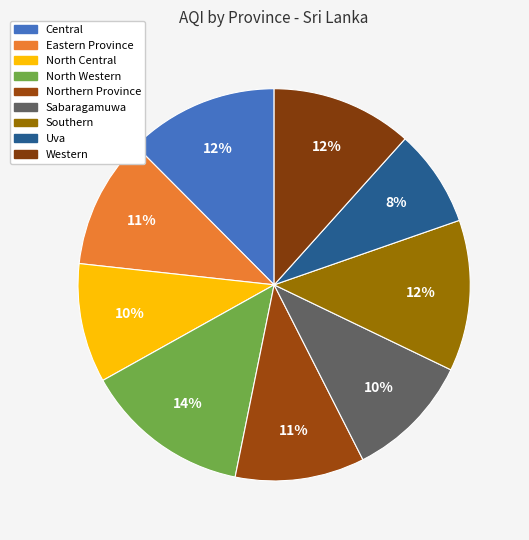

What portion of the pie excludes Western?

88.4%